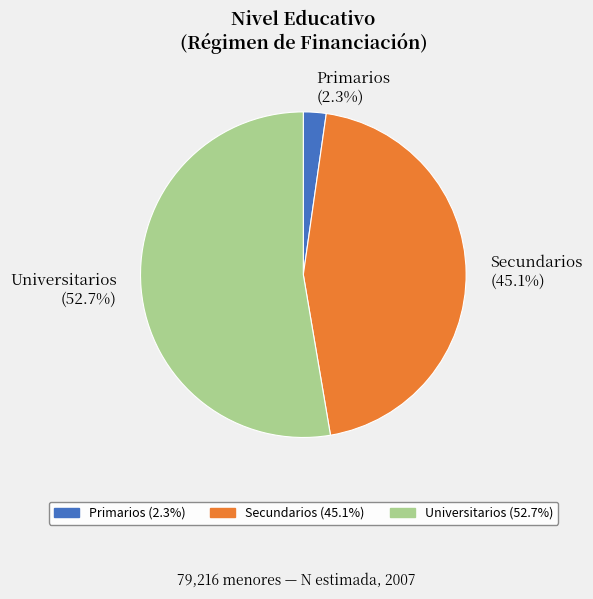

Which has a higher value, Secundarios or Universitarios?

Universitarios